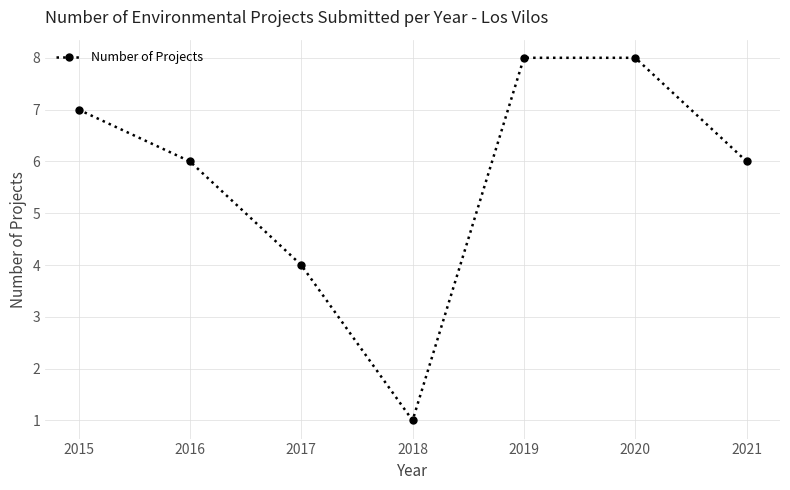

How many distinct data groups are displayed?

1